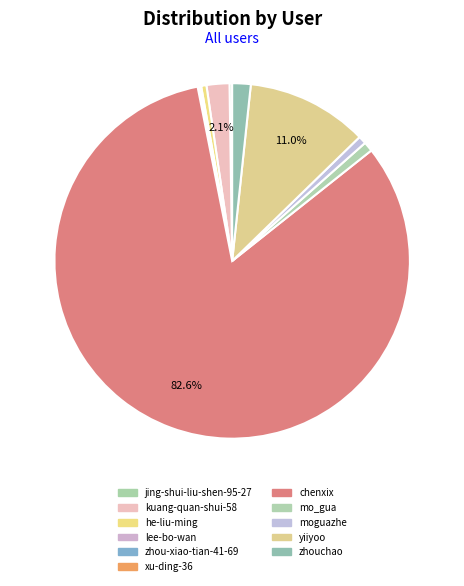

Does any single category account for the majority?

Yes